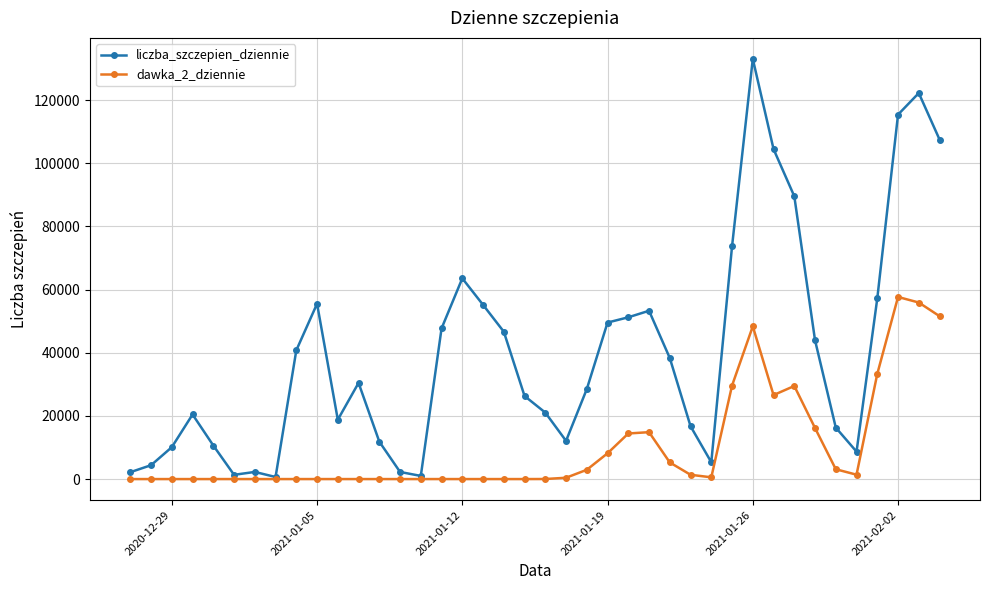

What are all the series names shown in the legend?

liczba_szczepien_dziennie, dawka_2_dziennie